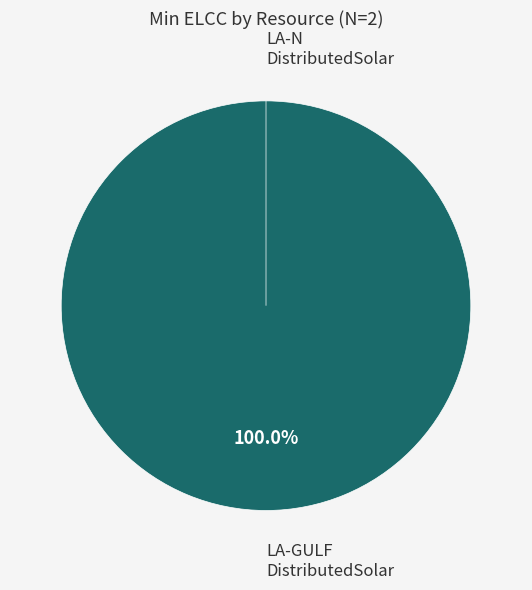

What percentage is the LA-GULFDistributedSolar slice, to the nearest percent?

100%